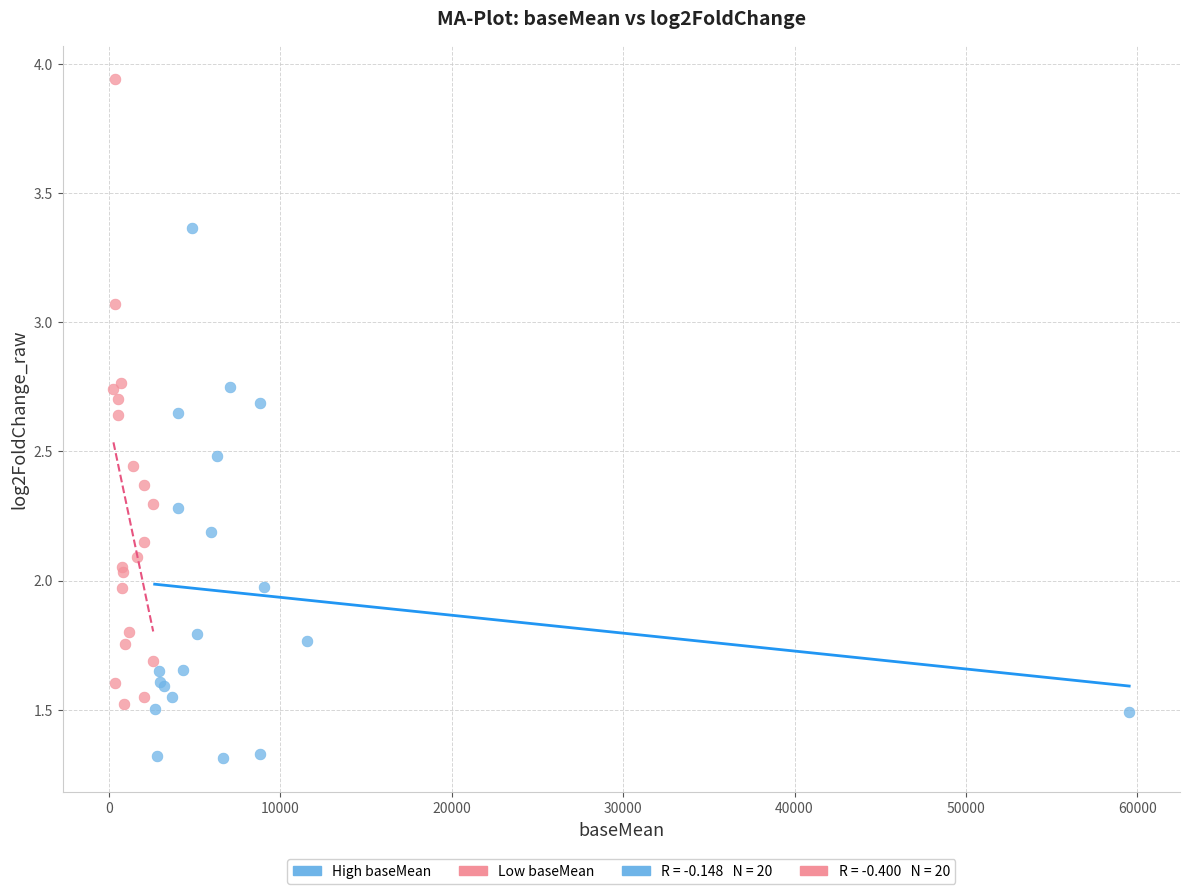

Which series contains the lowest Y value?

High baseMean